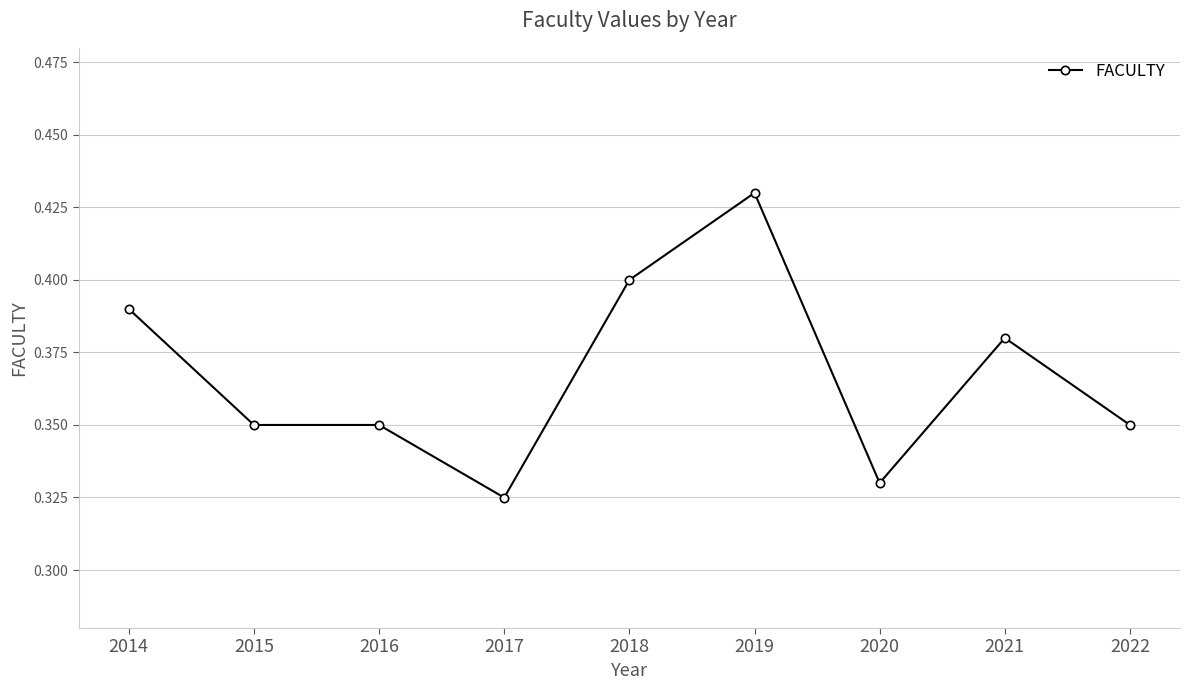

Between 2022 and 2014, which is larger?

2014